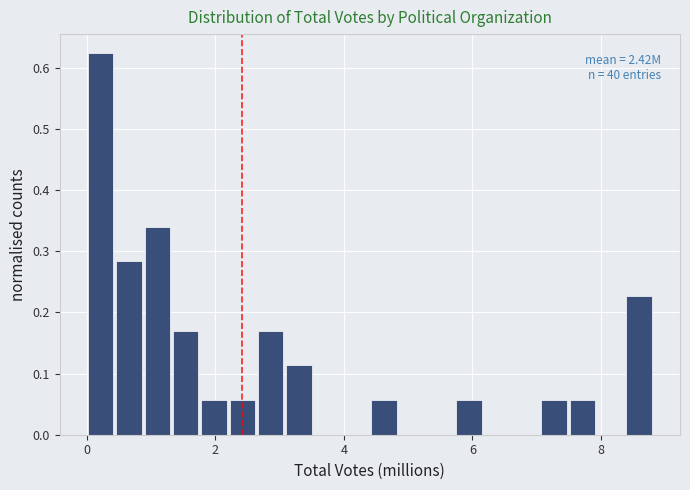

Around what value on the x-axis is the tallest bar? Give the approximate position of its centre, as read against the axis.

0.2